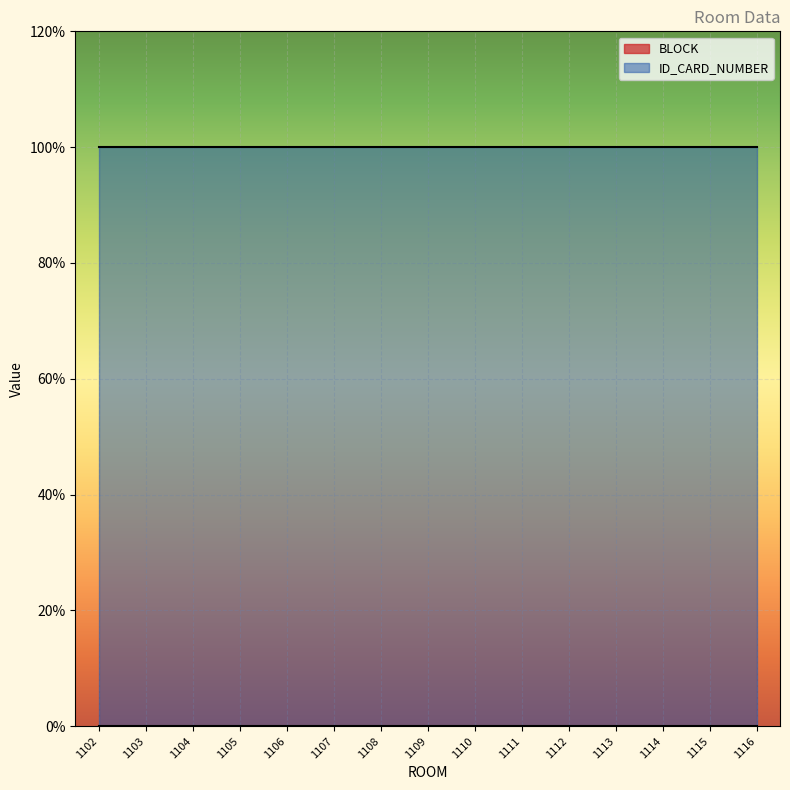

How many lines are shown in the chart?

2